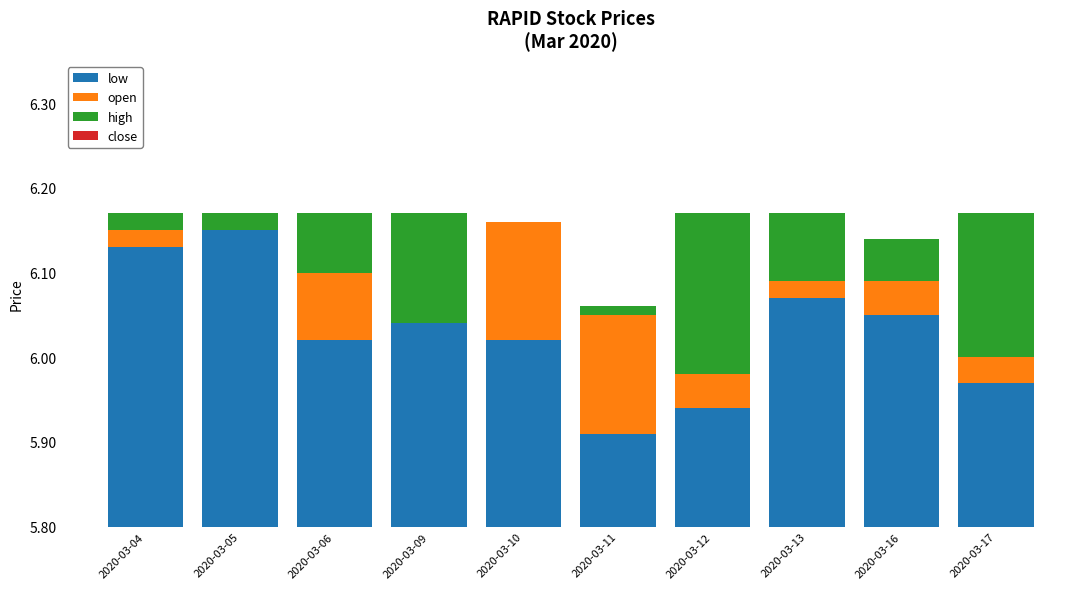

What is the average value of the high series?

0.1